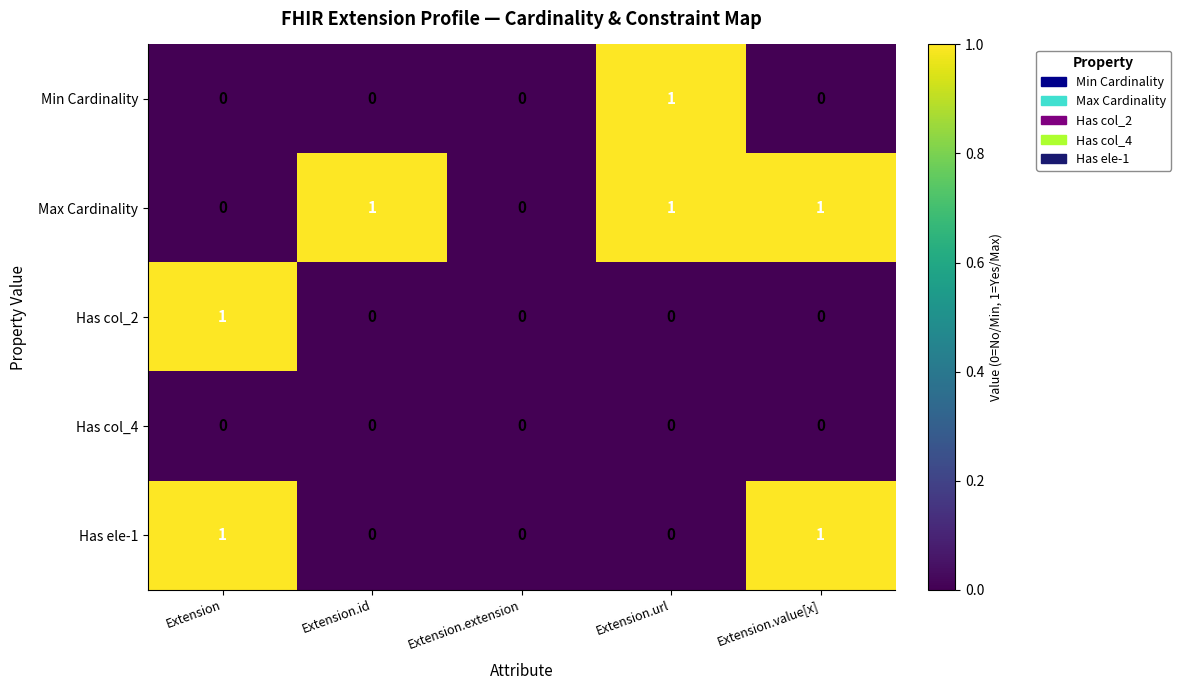

Which series has the largest total across all categories?

Max Cardinality